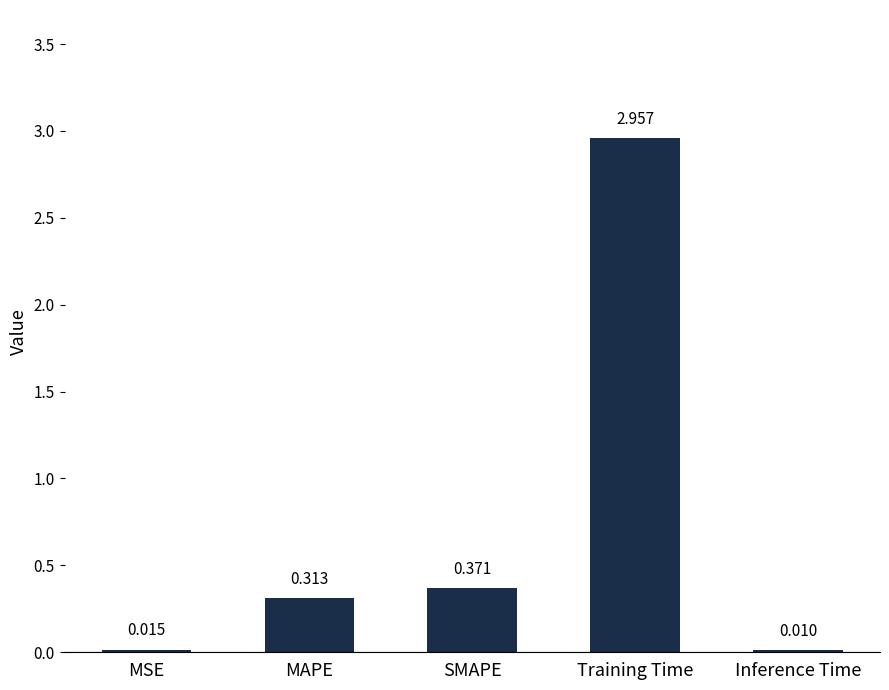

Where is the data nearest to the value 1?

SMAPE